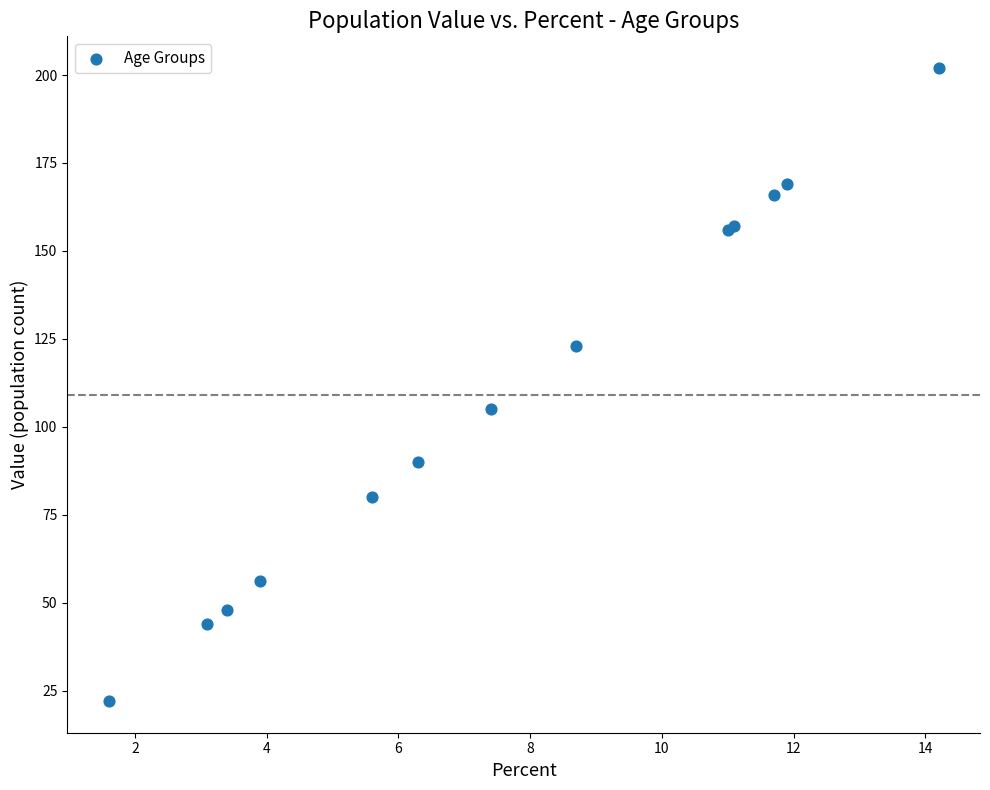

What Y value in the scatter plot is closest to 112?

105